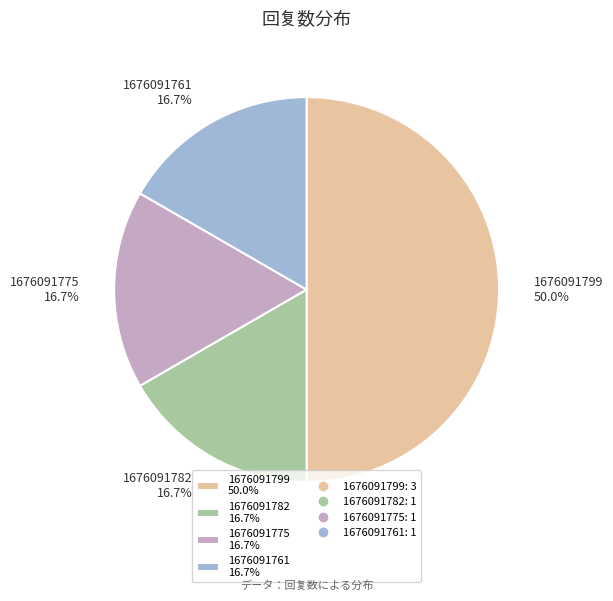

Is 1676091775 16.7% the majority of the pie?

No